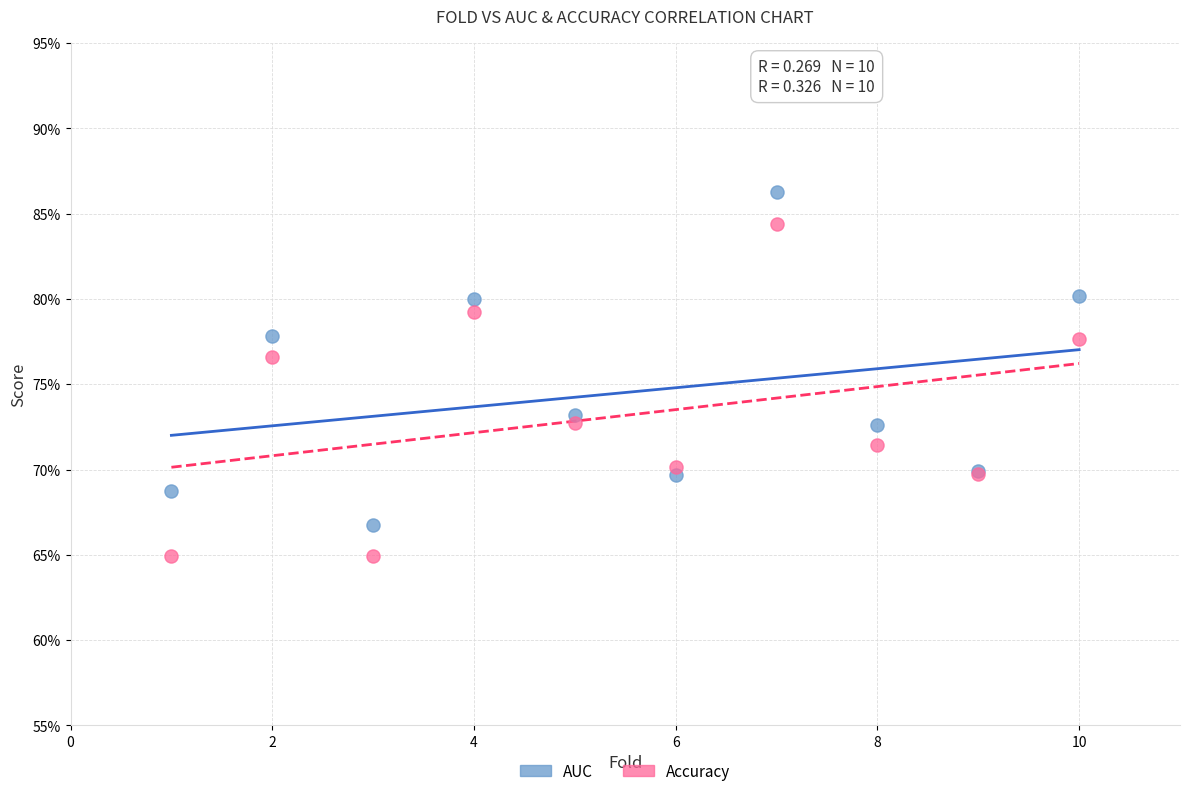

What are all the series names shown in the legend?

AUC, Accuracy